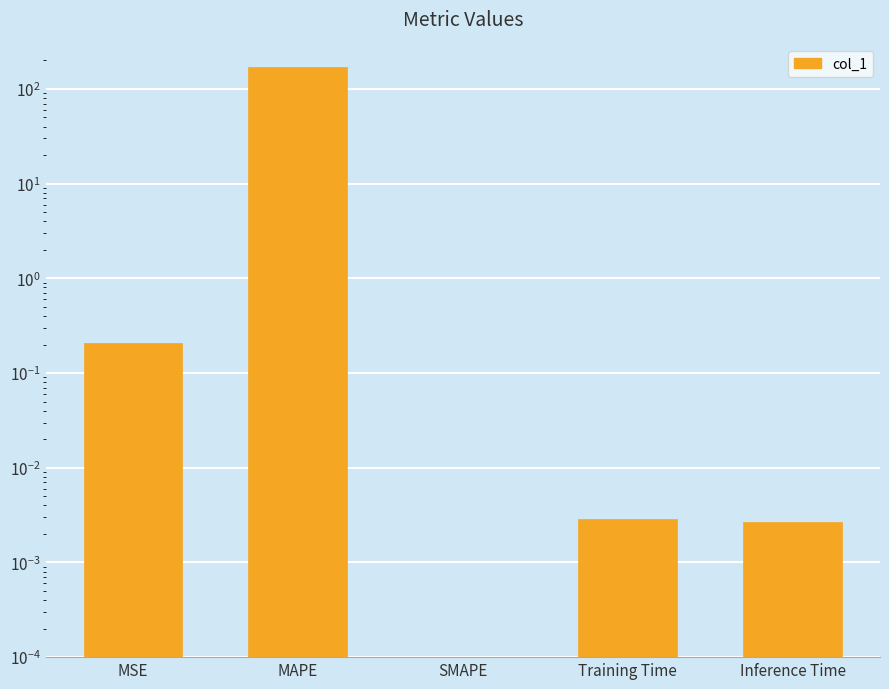

What is the maximum value shown in the chart?

169.5